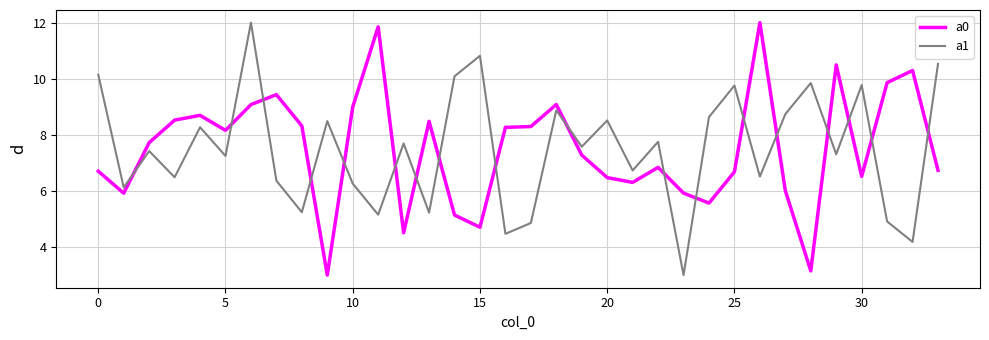

What is the smallest value displayed?

3.0